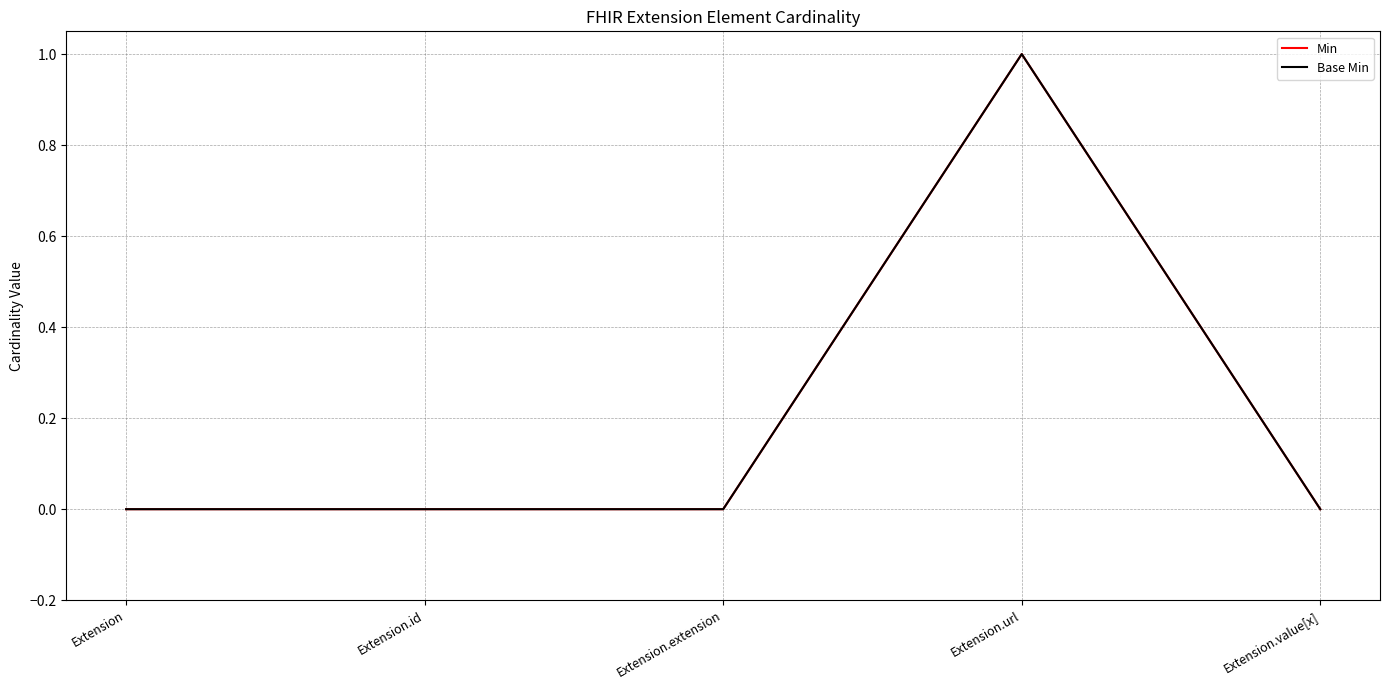

Is this an area chart (filled region under the line)?

No